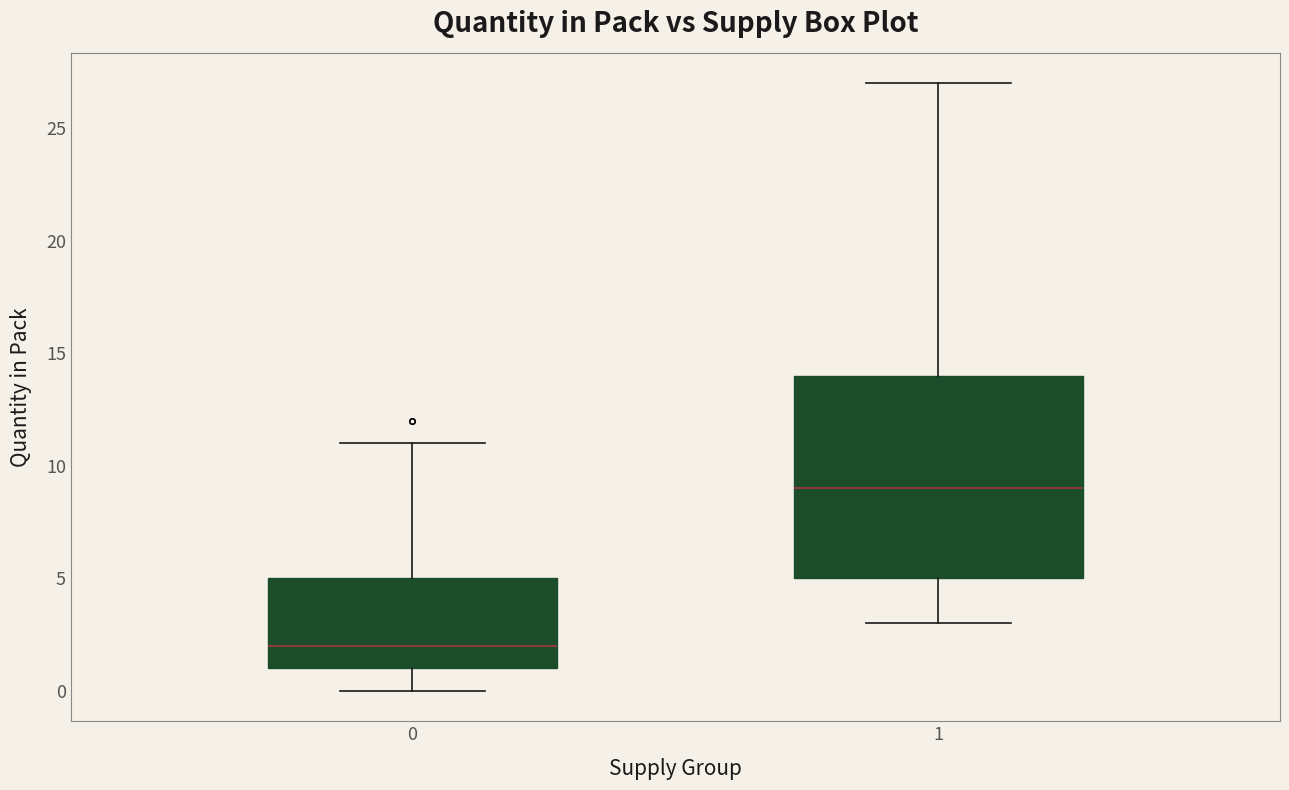

Reading left to right, transcribe this box plot: for each box, give where its median line is, the range the box spans, and where its two whiskers end, as read against the y-axis. The values are not printed on the chart, so give them approximately, as read against the axis.

0: median 2, box 1 to 5, whiskers 0 to 11
1: median 9, box 5 to 14, whiskers 3 to 27